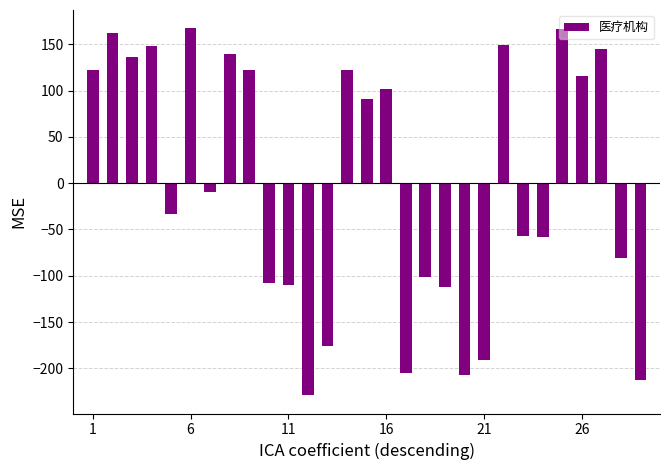

What is the greatest value displayed?

167.3